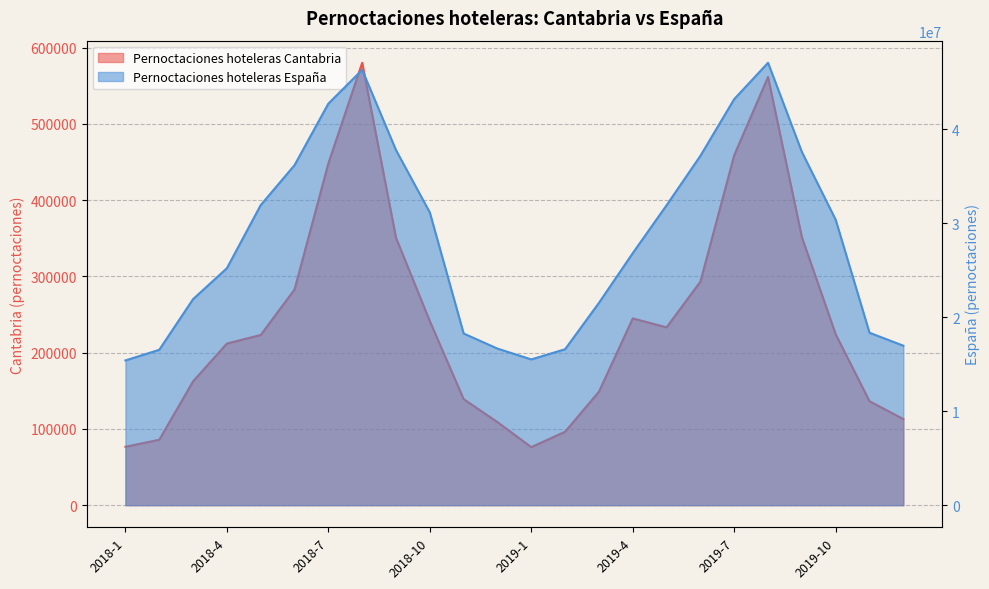

What is the difference between the second highest and second lowest values in the Pernoctaciones hoteleras España series?

30800086